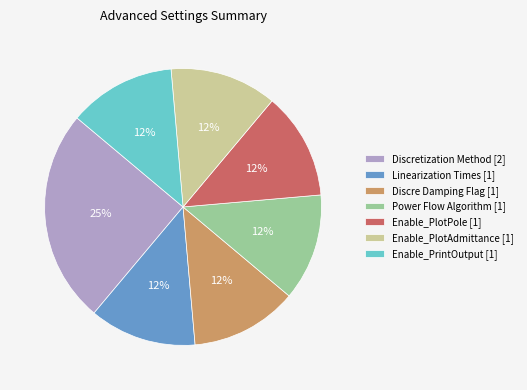

Approximately how many times larger is the value at Enable_PlotPole [1] compared to Discre Damping Flag [1]?

1.0